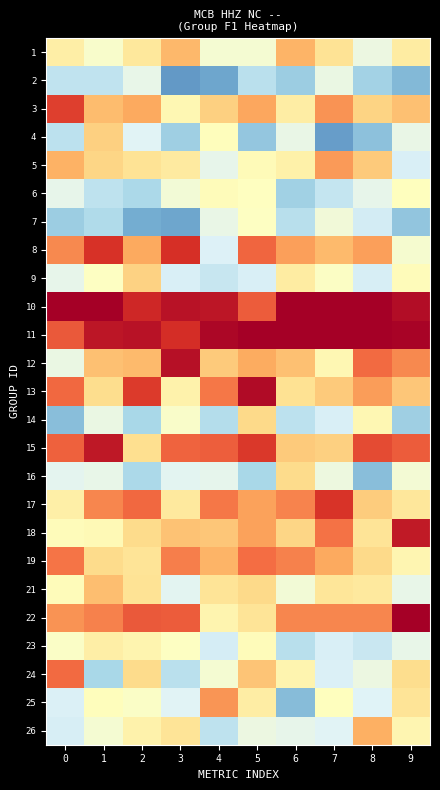

How many series are shown in this chart?

25